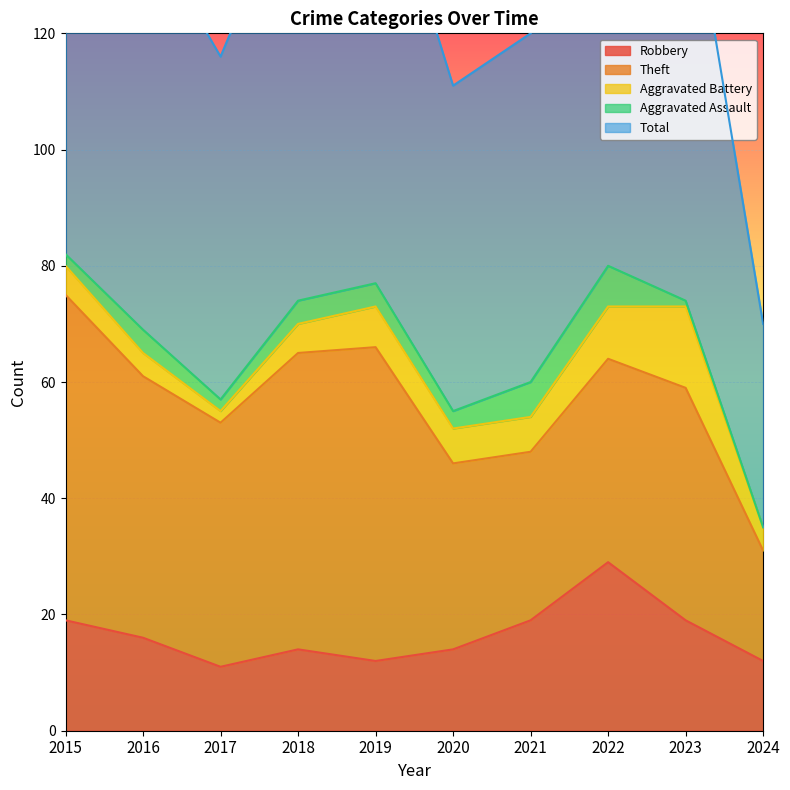

In Theft, how many points are higher than both neighbors (excluding endpoints)?

2